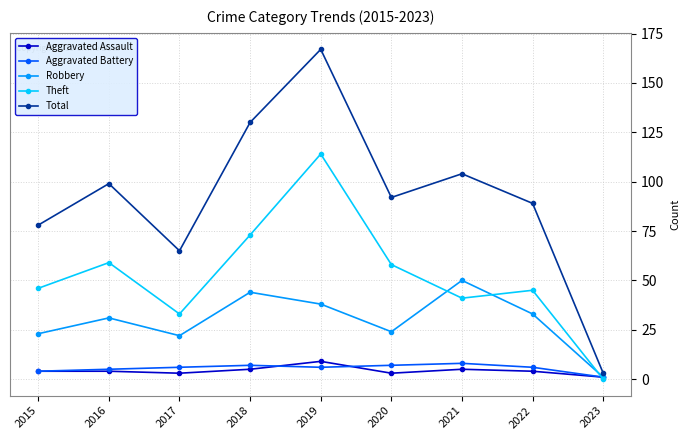

Which label corresponds to the largest value in the chart?

2019